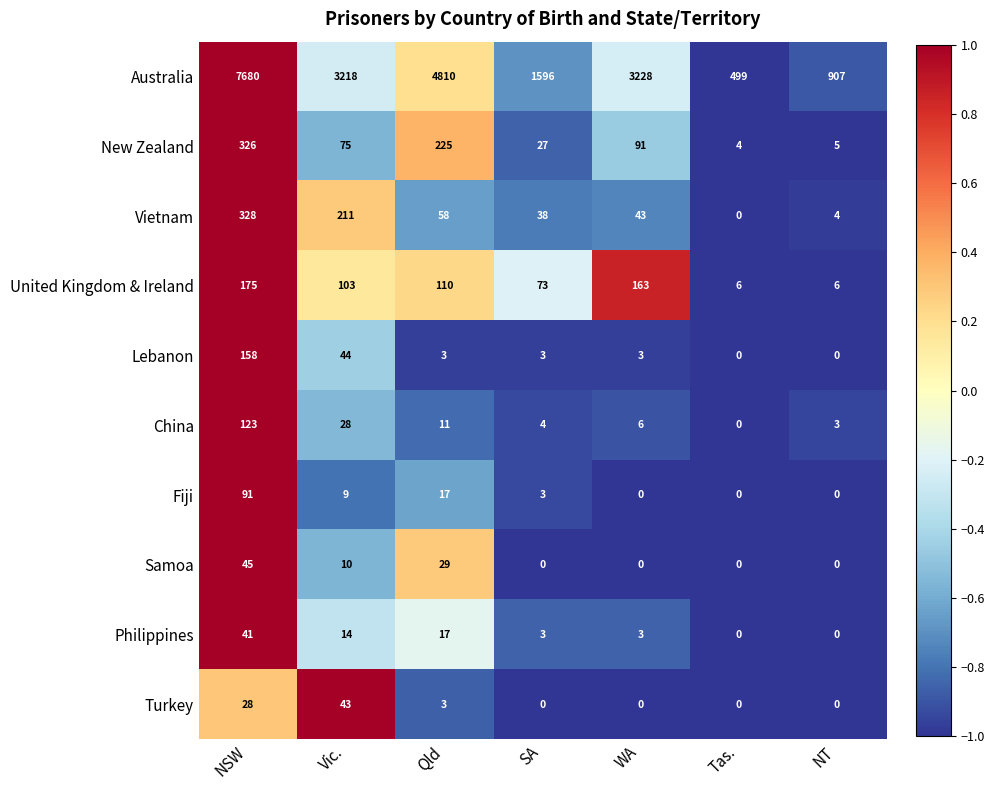

List the series in order of their peak value, highest first.

Australia, Vietnam, New Zealand, United Kingdom & Ireland, Lebanon, China, Fiji, Samoa, Turkey, Philippines